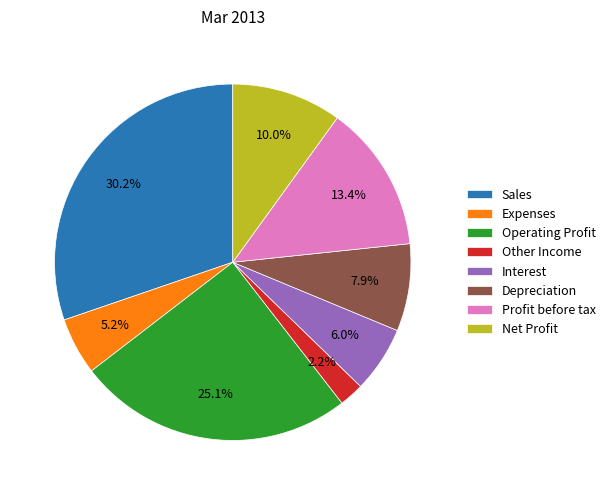

How many segments does this pie chart have?

8